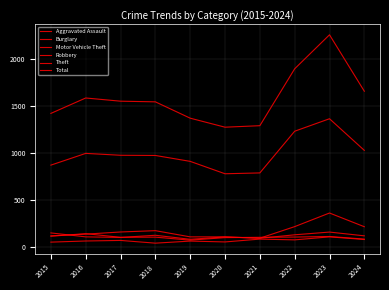

The value of Total at 2018 is 384. True or false?

False